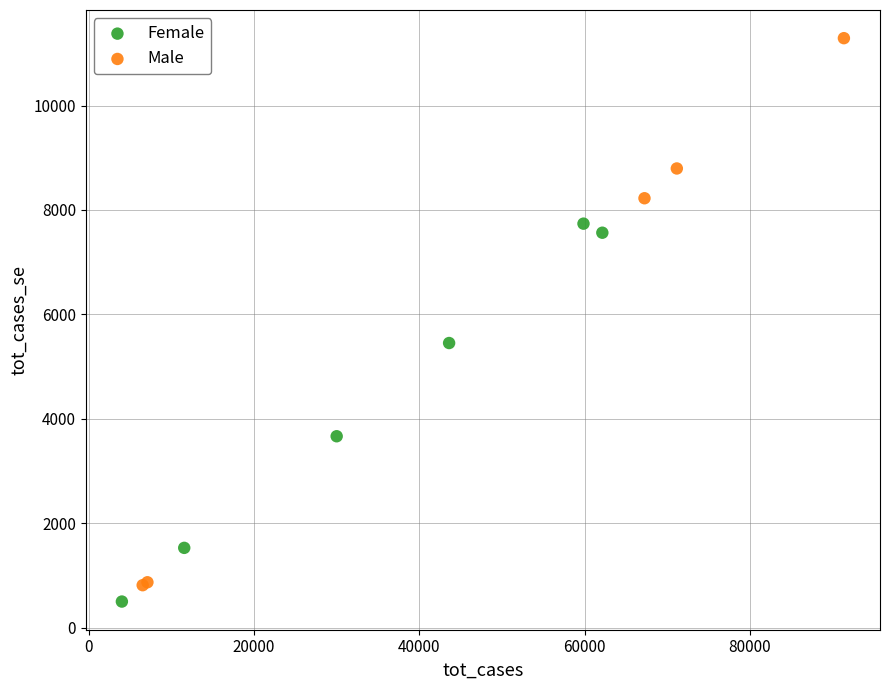

Which series has the widest spread of Y values?

Male